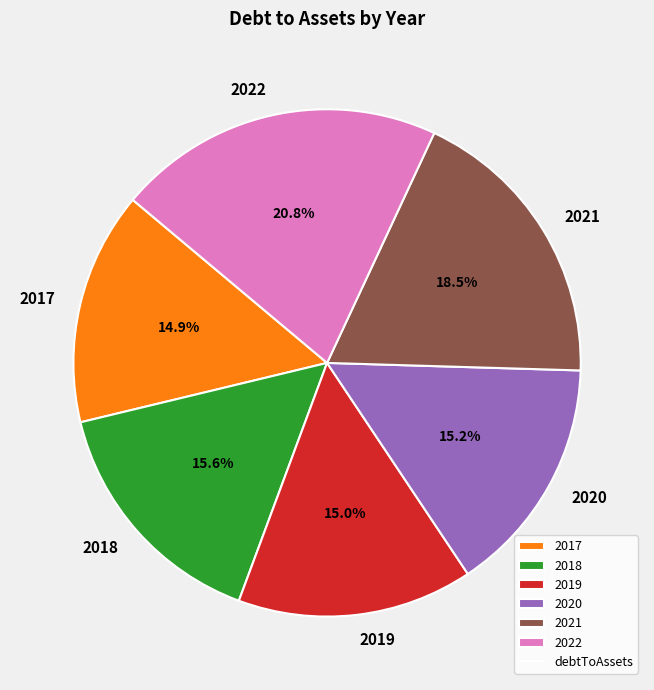

To the nearest percent, what is the average slice percentage?

17%